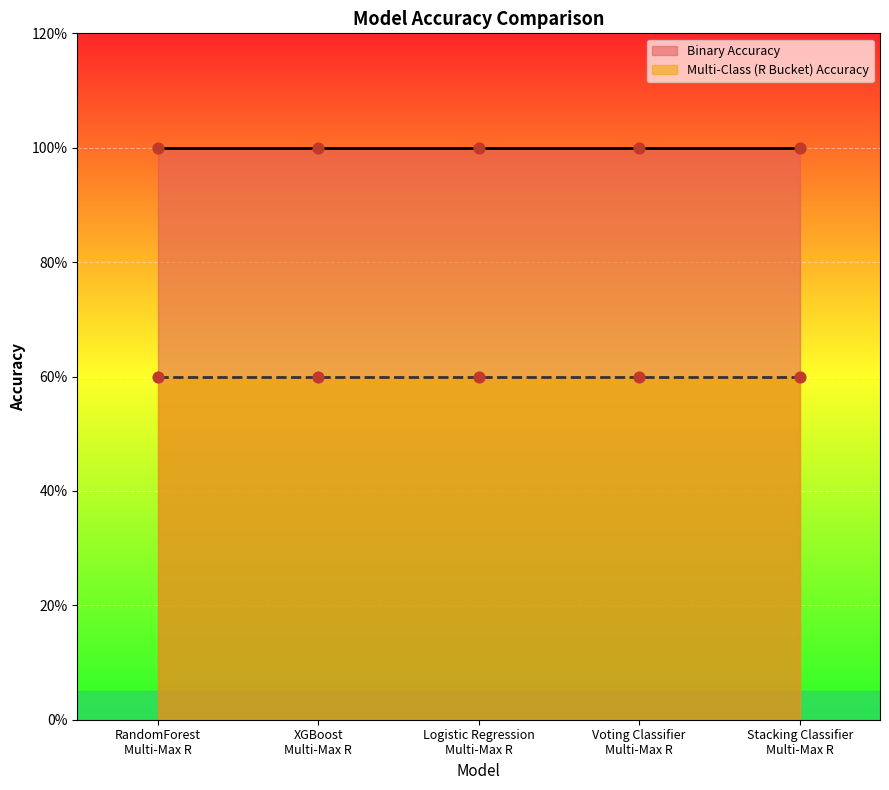

Which series contains the highest Y value?

Binary Accuracy